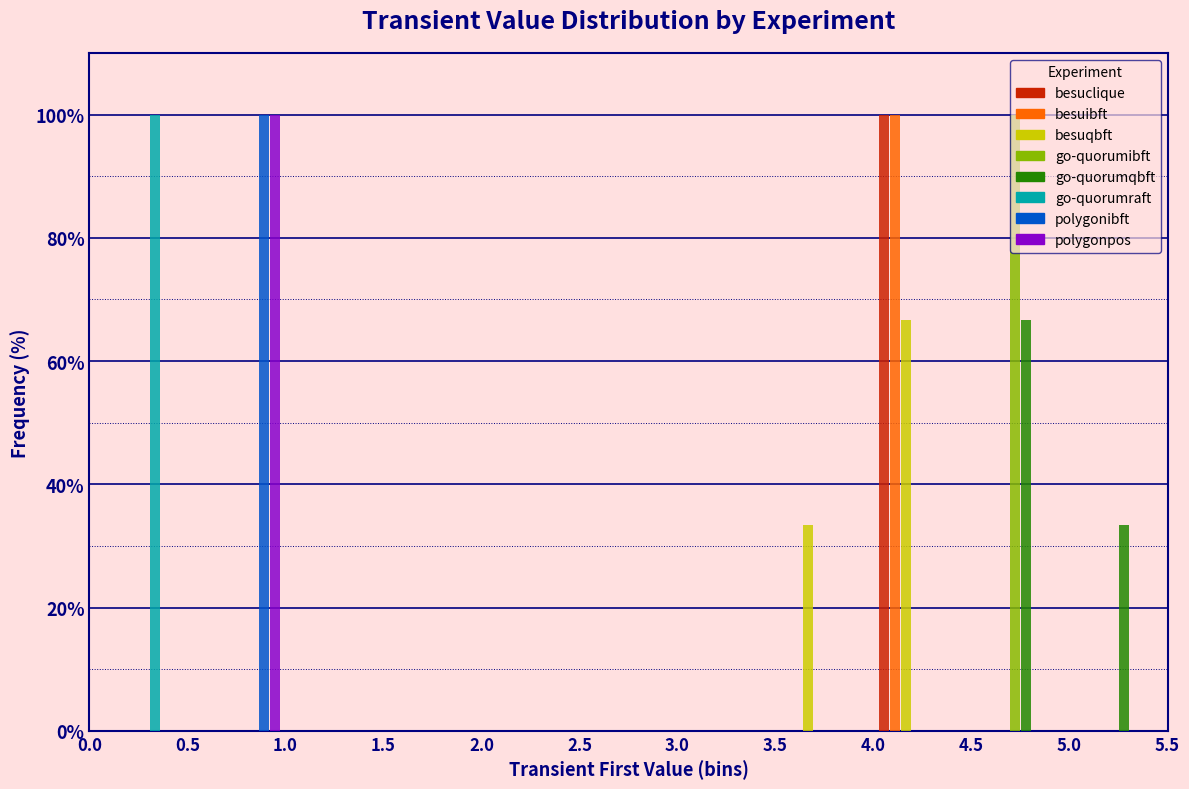

What is the height of the besuclique bar covering 4.0 to 4.5 on the x-axis? The values are not printed on the chart, so give them approximately, as read against the axis.

100